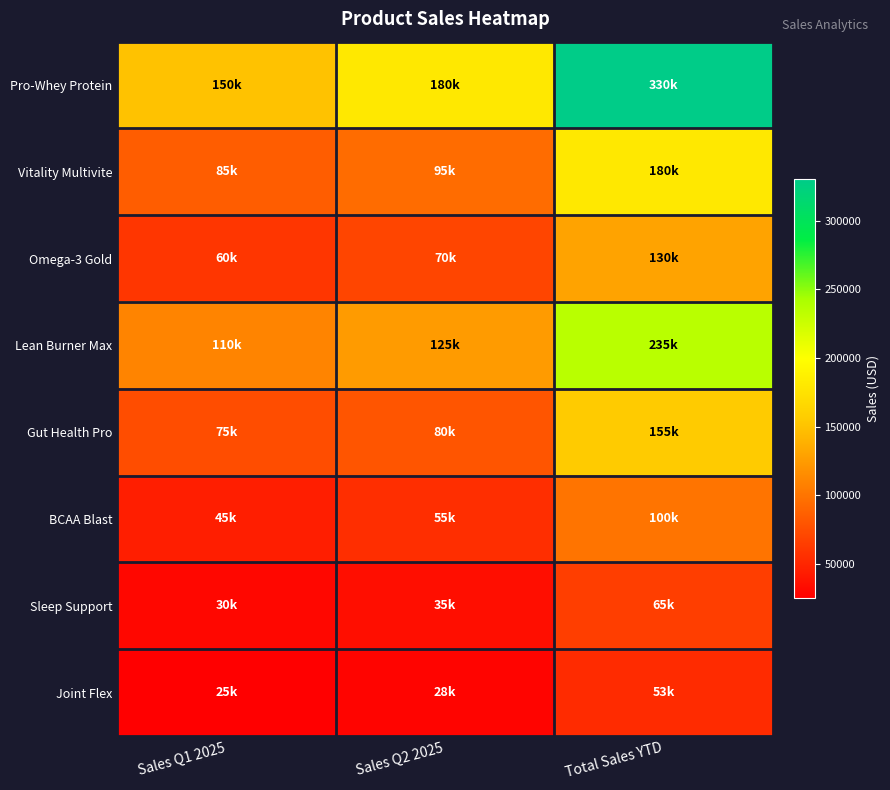

Reading left to right, transcribe all the data shown in this chart.

Pro-Whey Protein: Sales Q1 2025=150000	Sales Q2 2025=180000	Total Sales YTD=330000
Vitality Multivite: Sales Q1 2025=85000	Sales Q2 2025=95000	Total Sales YTD=180000
Omega-3 Gold: Sales Q1 2025=60000	Sales Q2 2025=70000	Total Sales YTD=130000
Lean Burner Max: Sales Q1 2025=110000	Sales Q2 2025=125000	Total Sales YTD=235000
Gut Health Pro: Sales Q1 2025=75000	Sales Q2 2025=80000	Total Sales YTD=155000
BCAA Blast: Sales Q1 2025=45000	Sales Q2 2025=55000	Total Sales YTD=100000
Sleep Support: Sales Q1 2025=30000	Sales Q2 2025=35000	Total Sales YTD=65000
Joint Flex: Sales Q1 2025=25000	Sales Q2 2025=28000	Total Sales YTD=53000